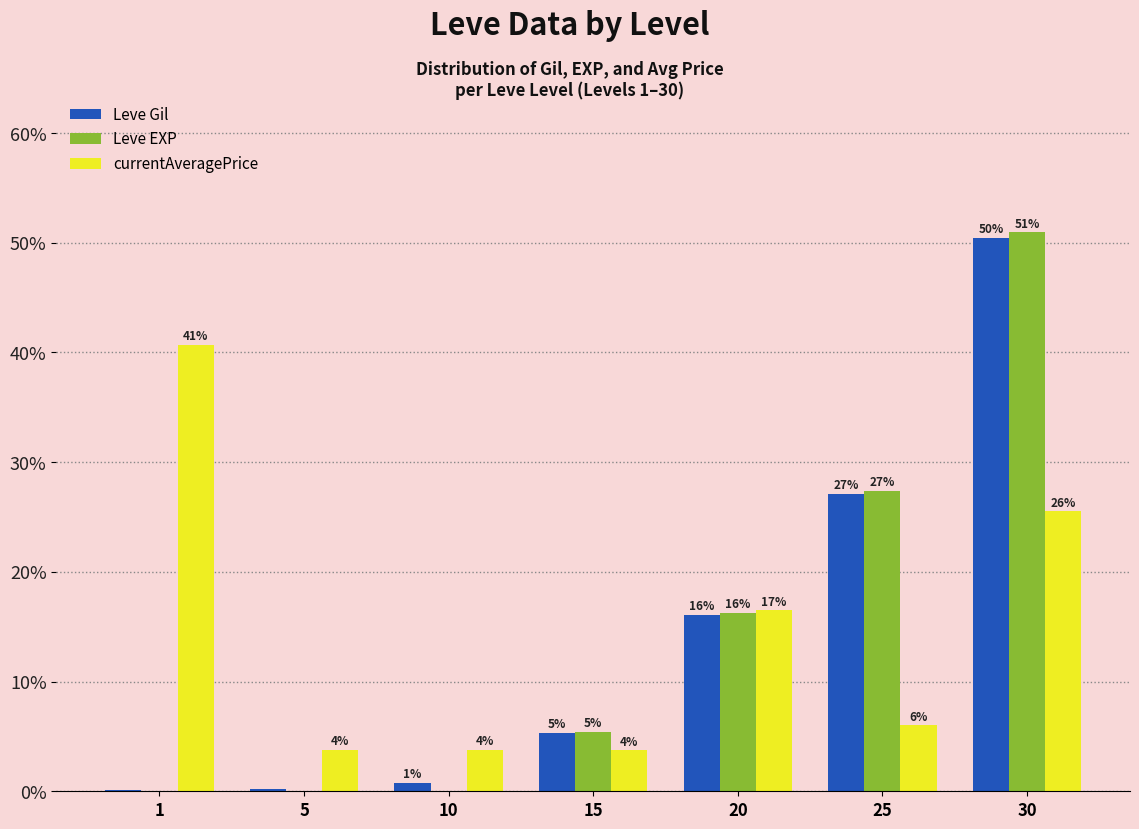

Which has a higher value, 20 or 15?

20